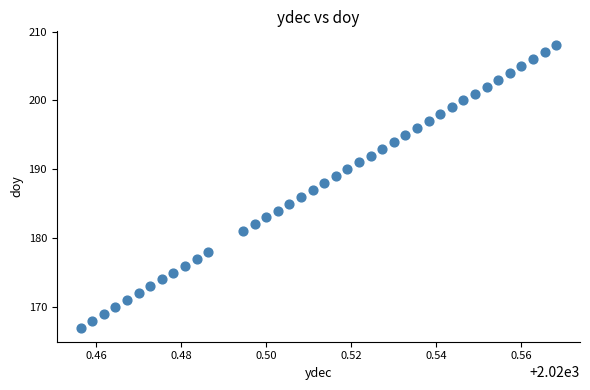

What is the range of Y values (max minus min)?

41